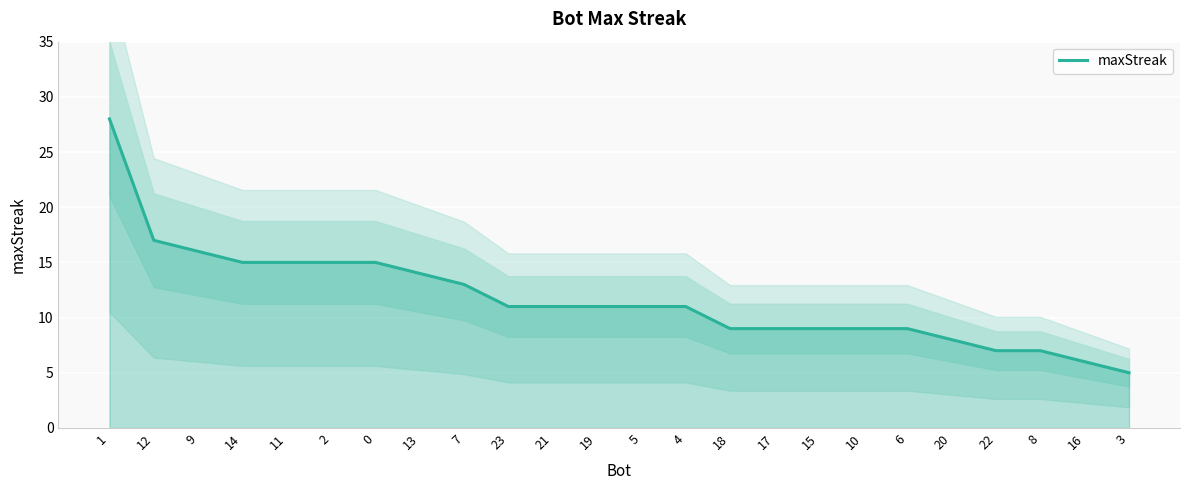

How many data points are above 11?

9